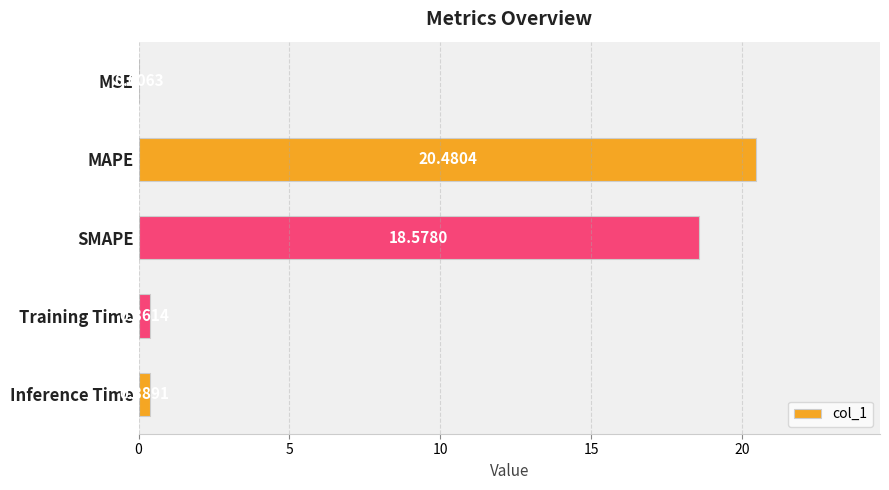

What is the sum of all values?

39.8